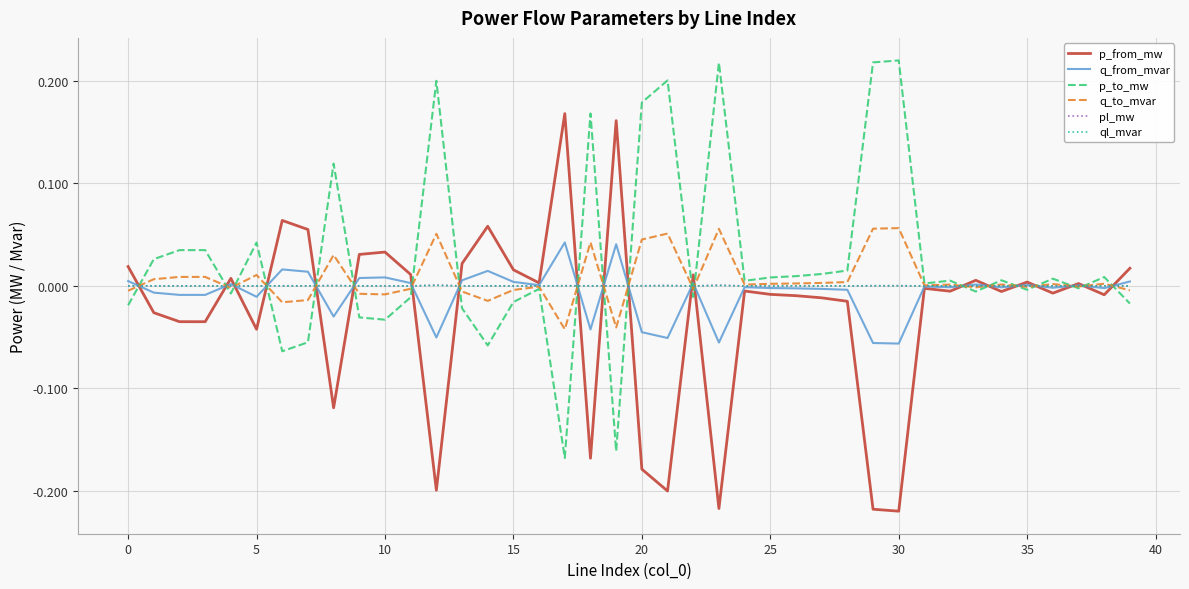

Which series has the largest total across all categories?

p_to_mw